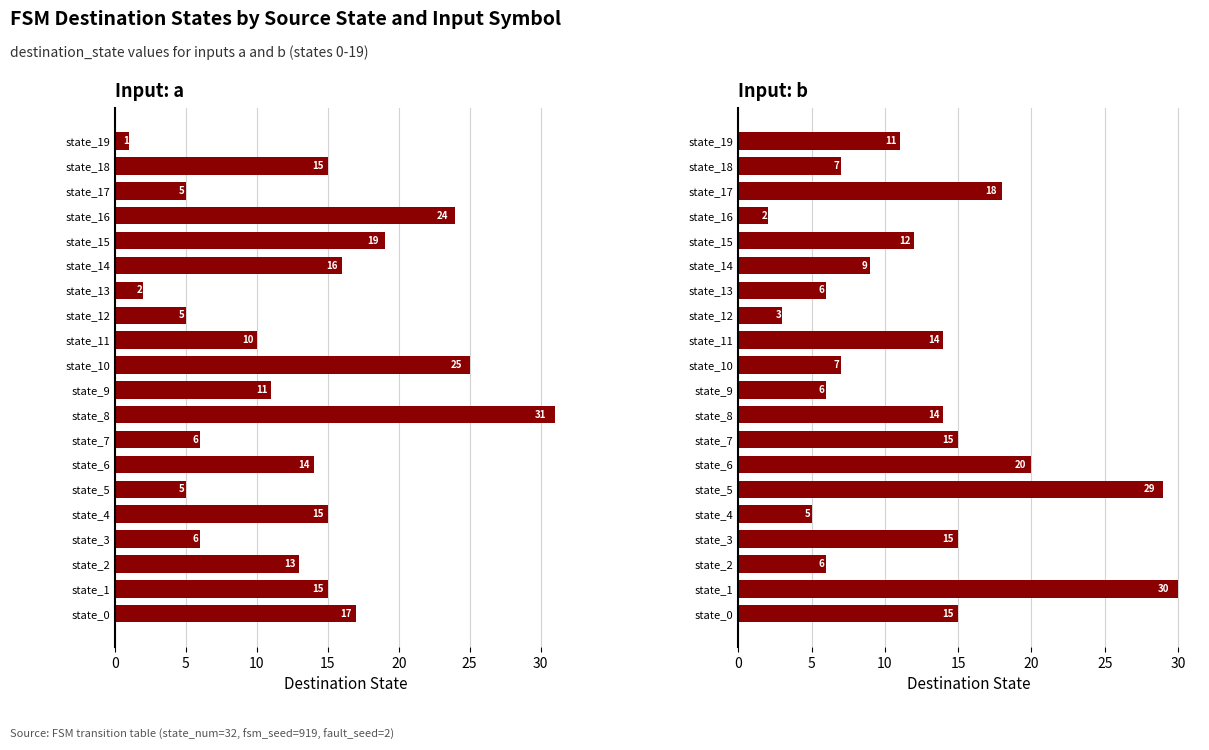

What is the label of the 6th bar from the right?

14